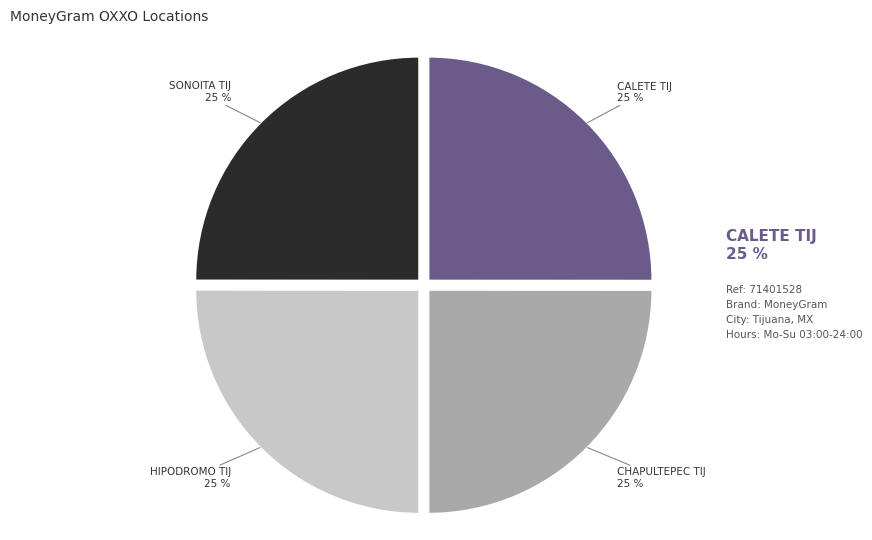

What portion of the pie excludes OXXO - HIPODROMO TIJ?

75.0%